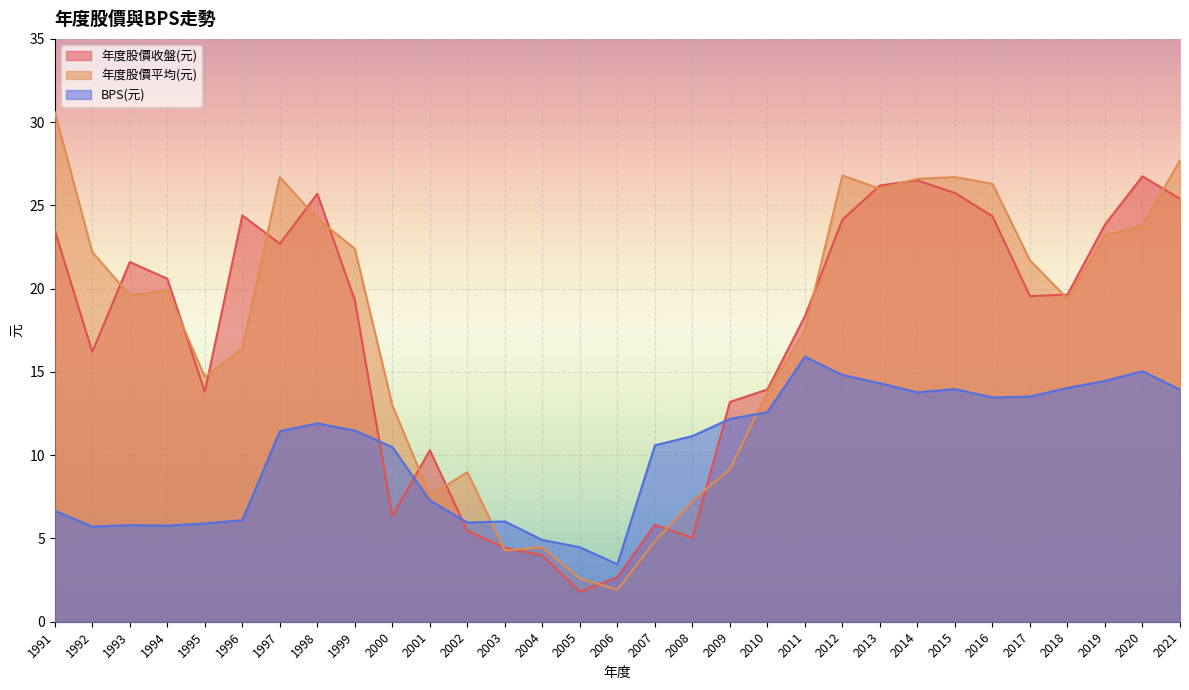

How many lines are shown in the chart?

3